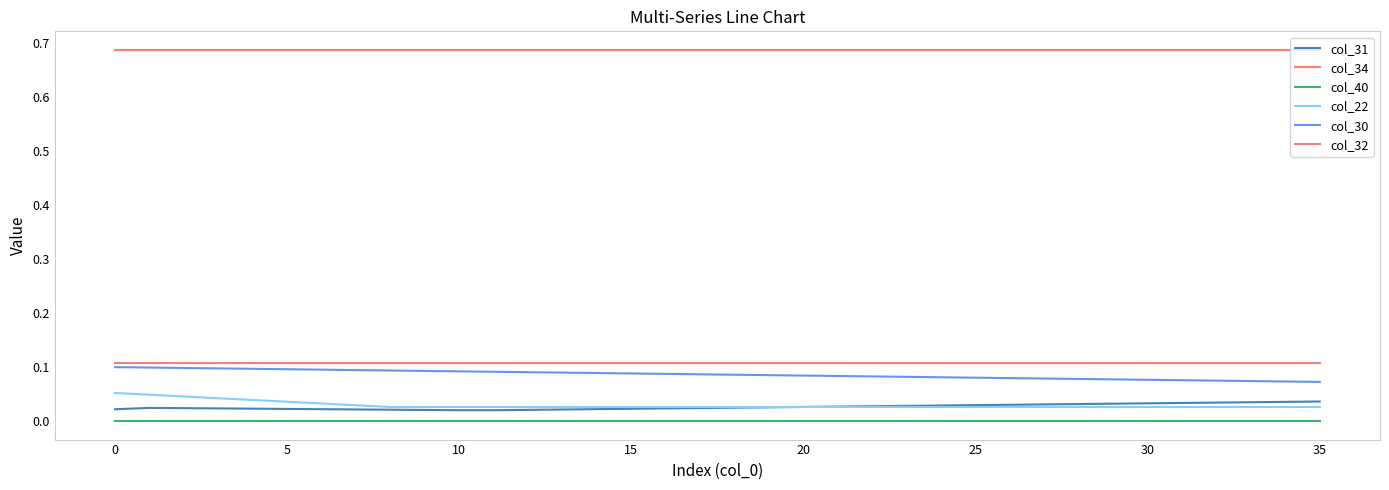

How many lines are shown in the chart?

6